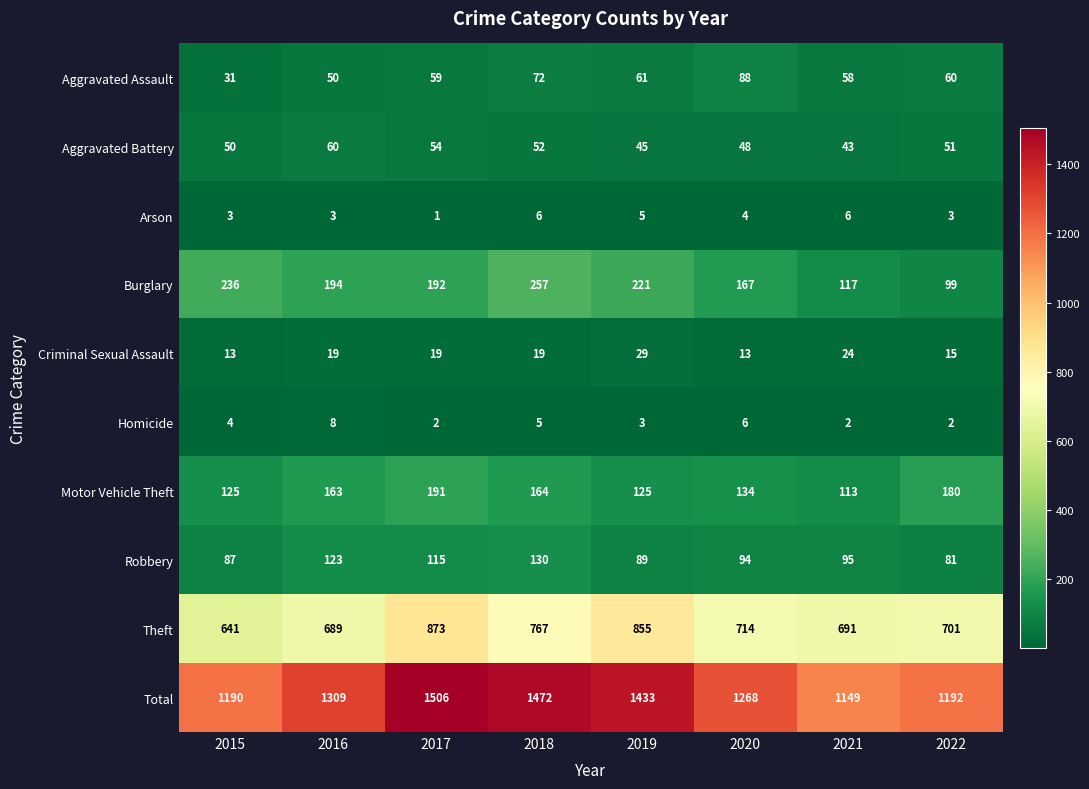

Is the value of Homicide at 2015 greater than the value of Motor Vehicle Theft at 2015?

No